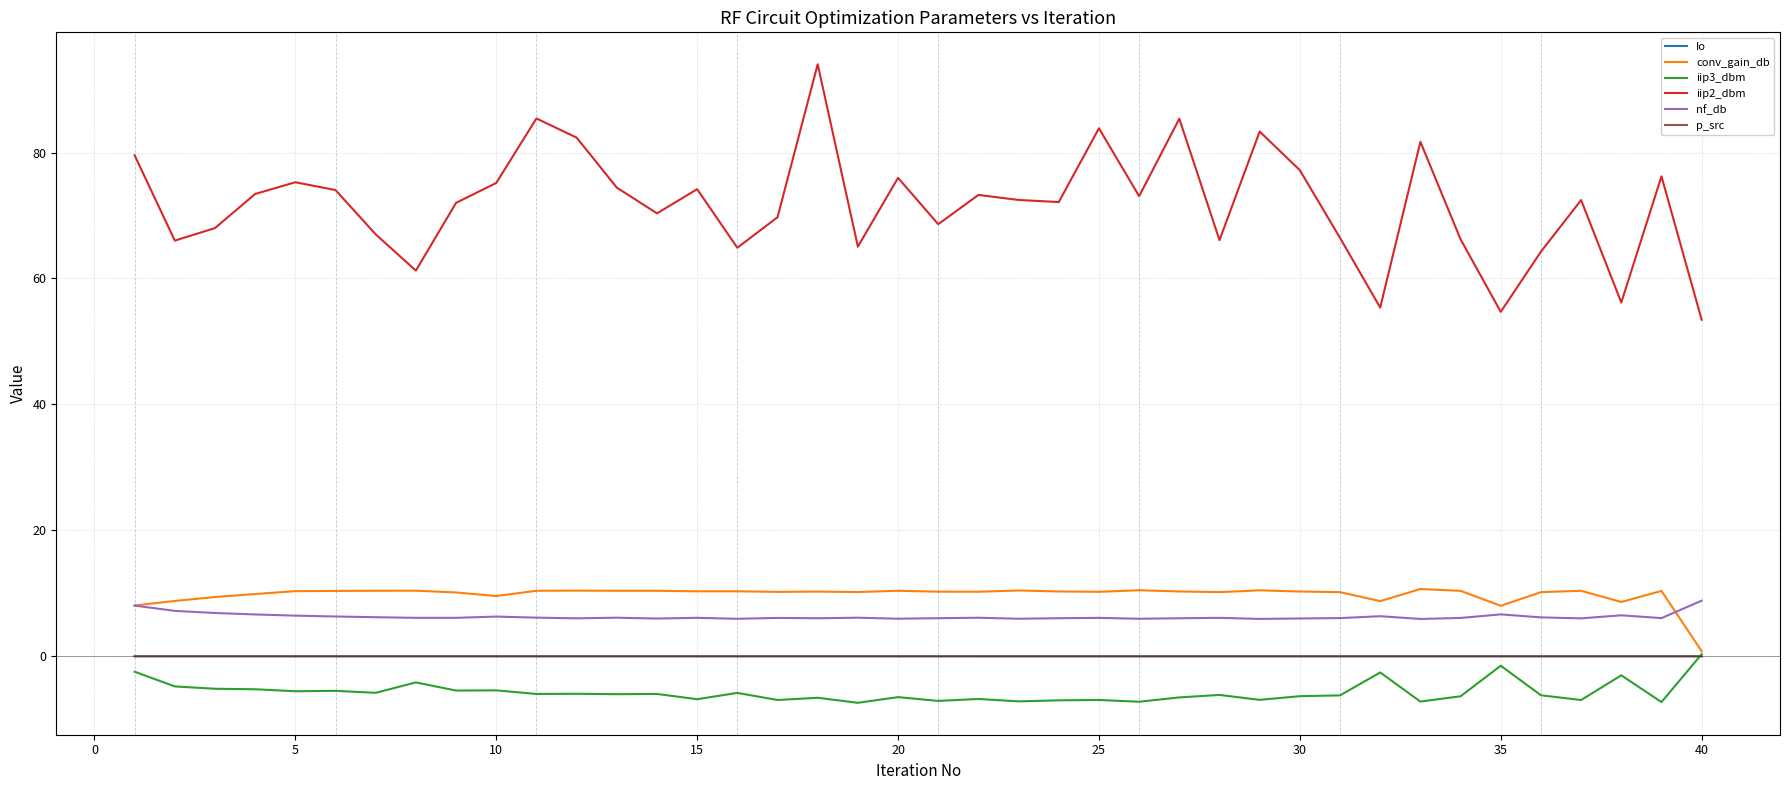

Is this an area chart (filled region under the line)?

No